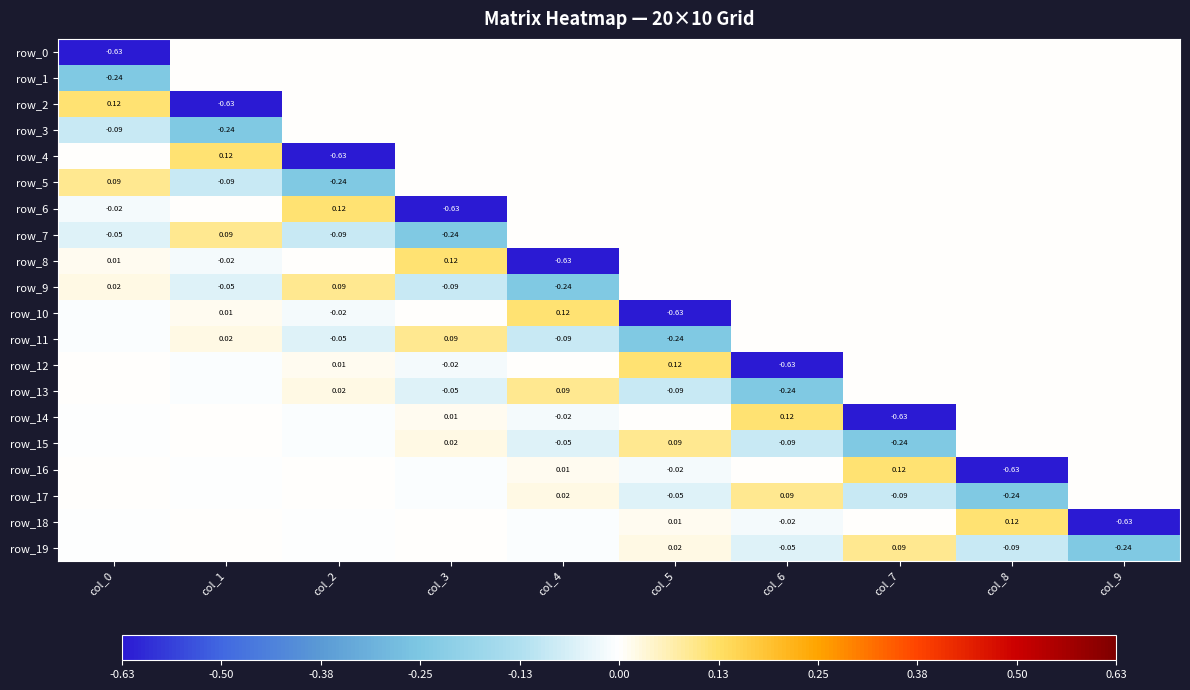

Reading right to left, list all the values displayed in this chart.

row_0: col_9=0.0	col_8=0.0	col_7=0.0	col_6=0.0	col_5=0.0	col_4=0.0	col_3=0.0	col_2=0.0	col_1=0.0	col_0=-0.6
row_1: col_9=0.0	col_8=0.0	col_7=0.0	col_6=0.0	col_5=0.0	col_4=0.0	col_3=0.0	col_2=0.0	col_1=0.0	col_0=-0.2
row_2: col_9=0.0	col_8=0.0	col_7=0.0	col_6=0.0	col_5=0.0	col_4=0.0	col_3=0.0	col_2=0.0	col_1=-0.6	col_0=0.1
row_3: col_9=0.0	col_8=0.0	col_7=0.0	col_6=0.0	col_5=0.0	col_4=0.0	col_3=0.0	col_2=0.0	col_1=-0.2	col_0=-0.1
row_4: col_9=0.0	col_8=0.0	col_7=0.0	col_6=0.0	col_5=0.0	col_4=0.0	col_3=0.0	col_2=-0.6	col_1=0.1	col_0=0.0
row_5: col_9=0.0	col_8=0.0	col_7=0.0	col_6=0.0	col_5=0.0	col_4=0.0	col_3=0.0	col_2=-0.2	col_1=-0.1	col_0=0.1
row_6: col_9=0.0	col_8=0.0	col_7=0.0	col_6=0.0	col_5=0.0	col_4=0.0	col_3=-0.6	col_2=0.1	col_1=0.0	col_0=-0.0
row_7: col_9=0.0	col_8=0.0	col_7=0.0	col_6=0.0	col_5=0.0	col_4=0.0	col_3=-0.2	col_2=-0.1	col_1=0.1	col_0=-0.0
row_8: col_9=0.0	col_8=0.0	col_7=0.0	col_6=0.0	col_5=0.0	col_4=-0.6	col_3=0.1	col_2=0.0	col_1=-0.0	col_0=0.0
row_9: col_9=0.0	col_8=0.0	col_7=0.0	col_6=0.0	col_5=0.0	col_4=-0.2	col_3=-0.1	col_2=0.1	col_1=-0.0	col_0=0.0
row_10: col_9=0.0	col_8=0.0	col_7=0.0	col_6=0.0	col_5=-0.6	col_4=0.1	col_3=0.0	col_2=-0.0	col_1=0.0	col_0=-0.0
row_11: col_9=0.0	col_8=0.0	col_7=0.0	col_6=0.0	col_5=-0.2	col_4=-0.1	col_3=0.1	col_2=-0.0	col_1=0.0	col_0=-0.0
row_12: col_9=0.0	col_8=0.0	col_7=0.0	col_6=-0.6	col_5=0.1	col_4=0.0	col_3=-0.0	col_2=0.0	col_1=-0.0	col_0=0.0
row_13: col_9=0.0	col_8=0.0	col_7=0.0	col_6=-0.2	col_5=-0.1	col_4=0.1	col_3=-0.0	col_2=0.0	col_1=-0.0	col_0=0.0
row_14: col_9=0.0	col_8=0.0	col_7=-0.6	col_6=0.1	col_5=0.0	col_4=-0.0	col_3=0.0	col_2=-0.0	col_1=0.0	col_0=-0.0
row_15: col_9=0.0	col_8=0.0	col_7=-0.2	col_6=-0.1	col_5=0.1	col_4=-0.0	col_3=0.0	col_2=-0.0	col_1=0.0	col_0=-0.0
row_16: col_9=0.0	col_8=-0.6	col_7=0.1	col_6=0.0	col_5=-0.0	col_4=0.0	col_3=-0.0	col_2=0.0	col_1=-0.0	col_0=0.0
row_17: col_9=0.0	col_8=-0.2	col_7=-0.1	col_6=0.1	col_5=-0.0	col_4=0.0	col_3=-0.0	col_2=0.0	col_1=-0.0	col_0=0.0
row_18: col_9=-0.6	col_8=0.1	col_7=0.0	col_6=-0.0	col_5=0.0	col_4=-0.0	col_3=0.0	col_2=-0.0	col_1=0.0	col_0=-0.0
row_19: col_9=-0.2	col_8=-0.1	col_7=0.1	col_6=-0.0	col_5=0.0	col_4=-0.0	col_3=0.0	col_2=-0.0	col_1=0.0	col_0=-0.0